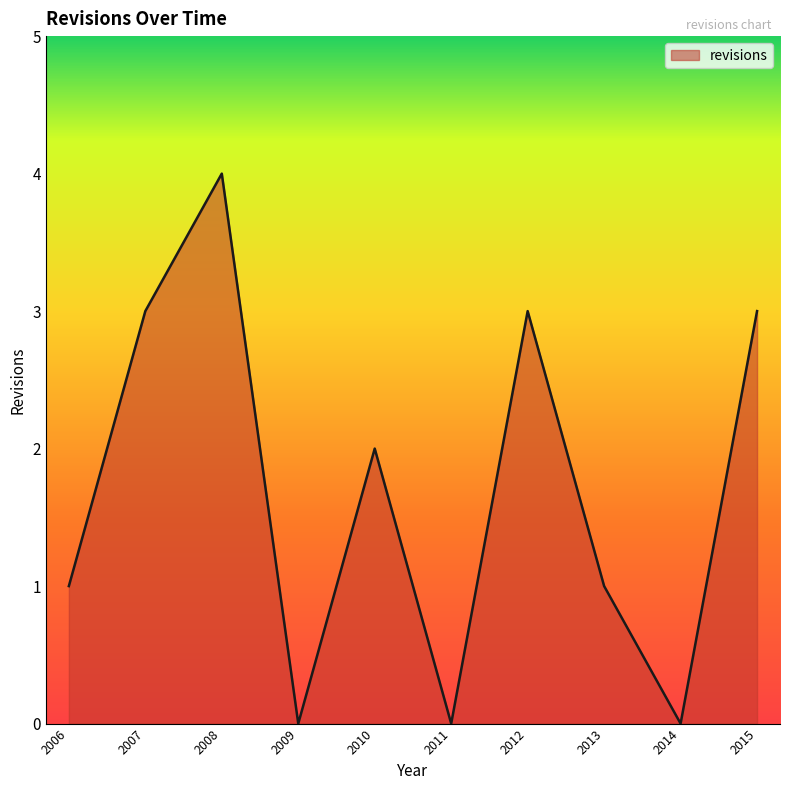

What is the approximate value at 2008?

4